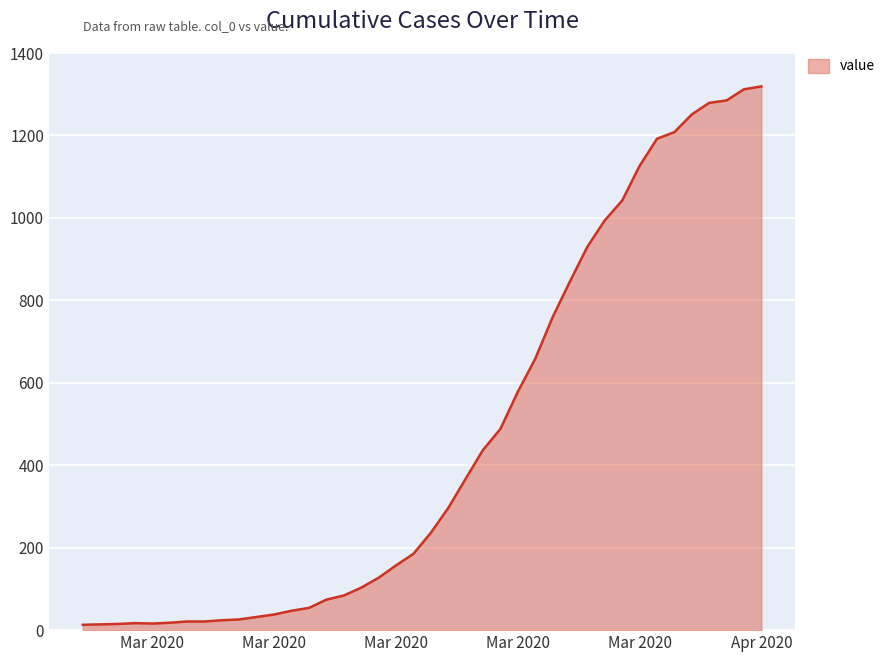

What is the difference between the maximum and second lowest values?

1305